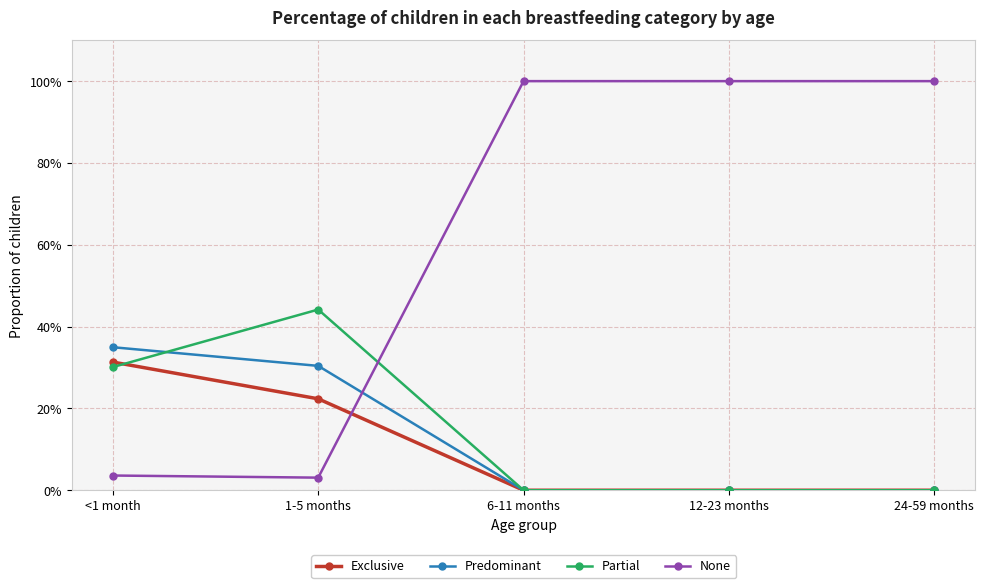

Is this an area chart (filled region under the line)?

No